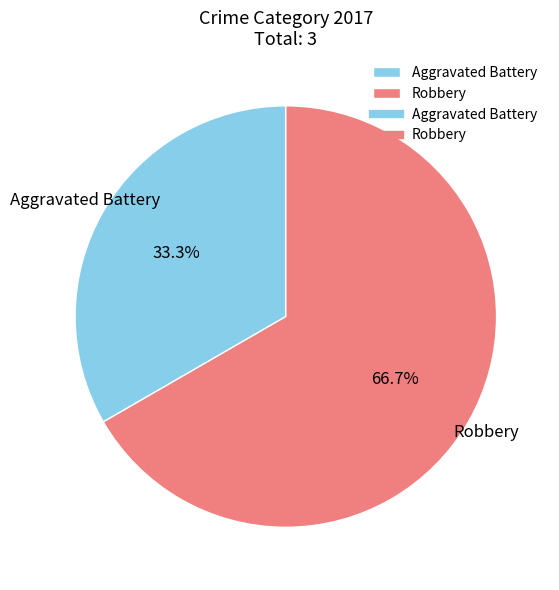

To the nearest percent, what is the difference between the largest and smallest slice percentages?

33%